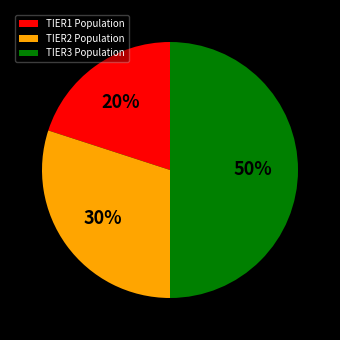

Which slice is the largest?

TIER3 Population